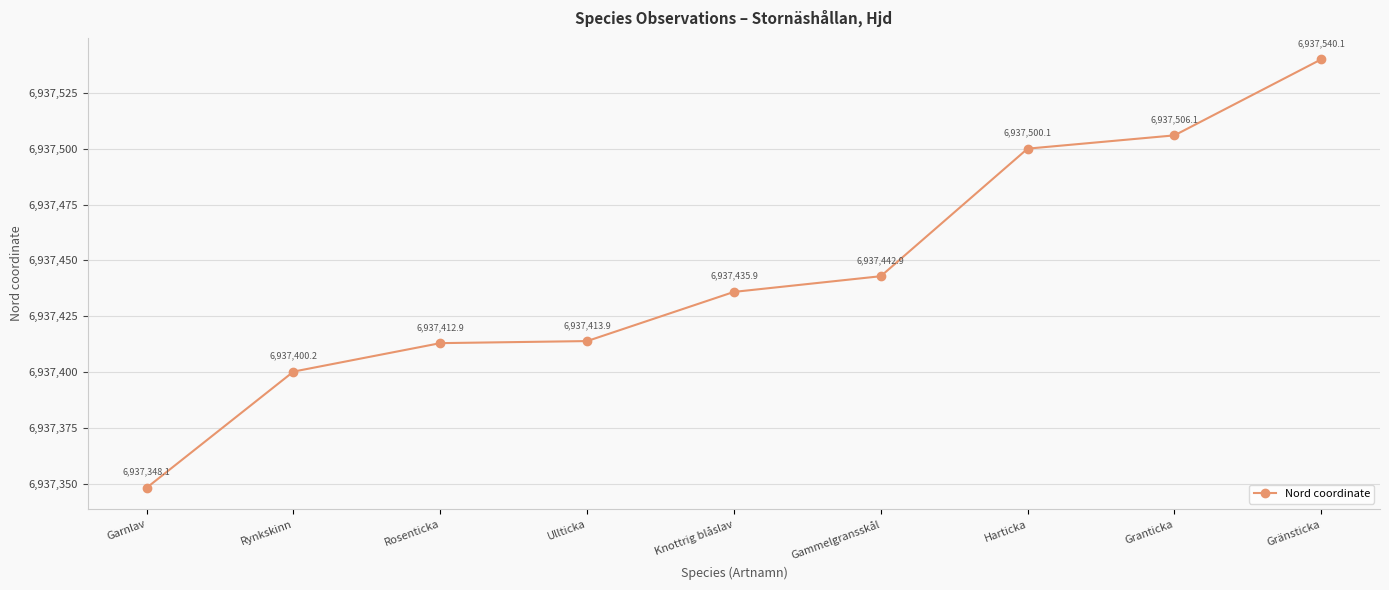

What is the sum of all values?

62437000.2